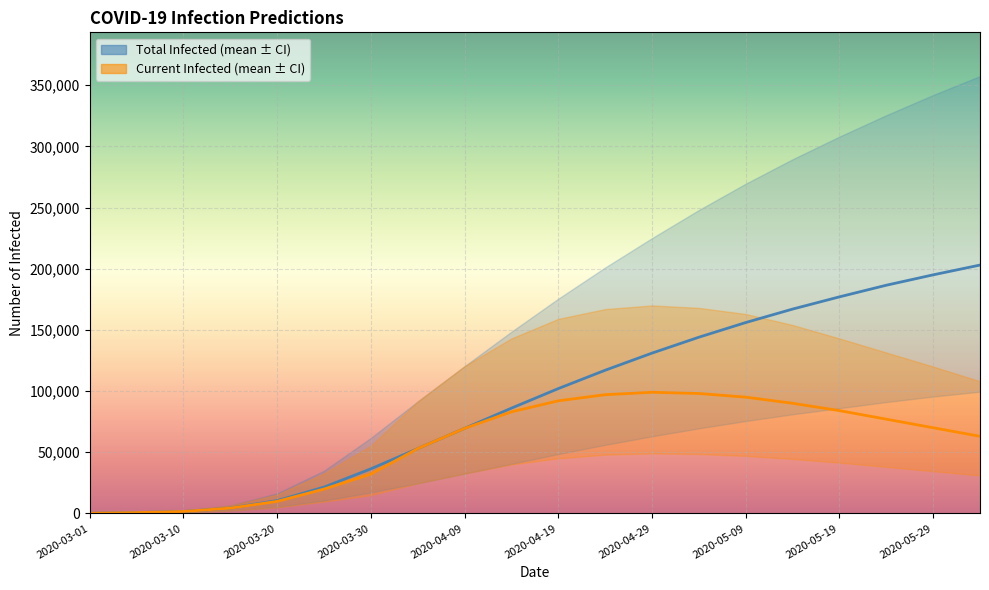

Where does the predicted_total_infected_mean series first go above 102000?

11